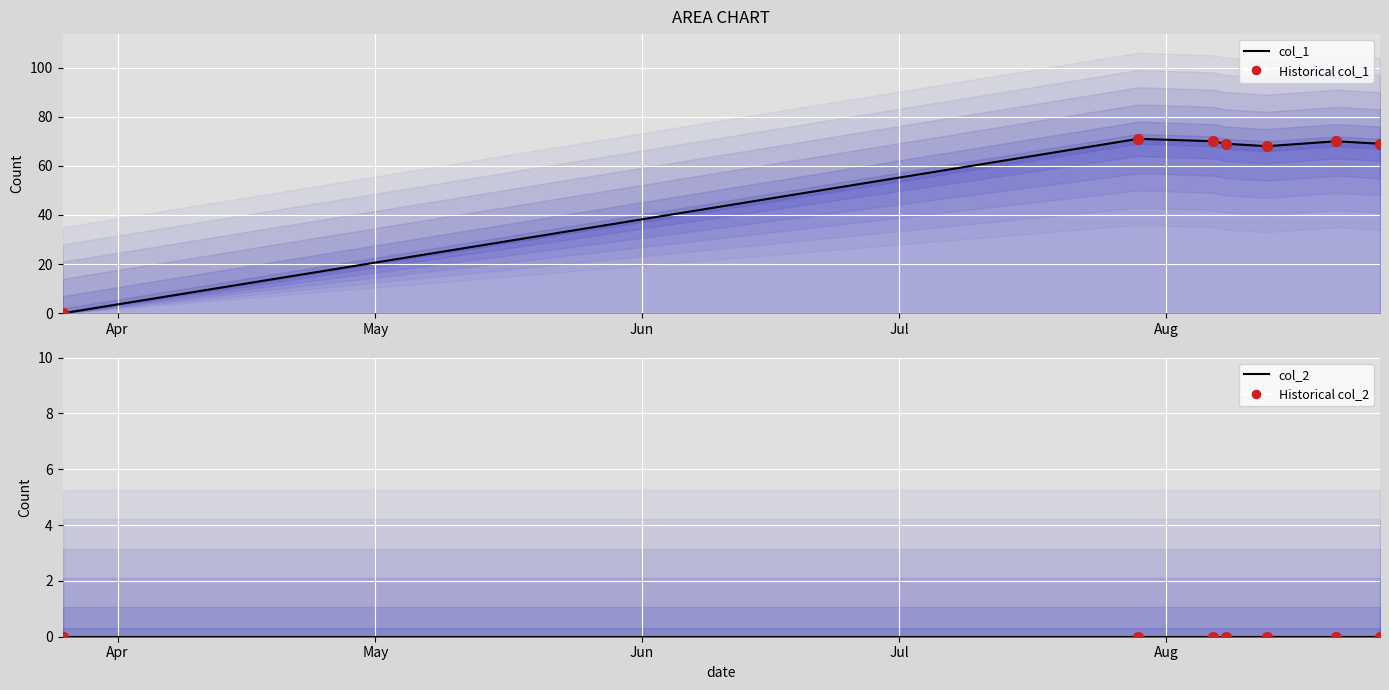

Which series contains the highest Y value?

col_1